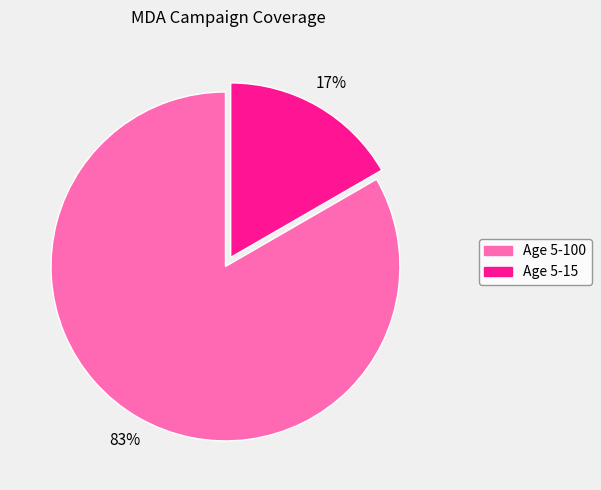

What is the largest slice in the pie chart?

Age 5-100